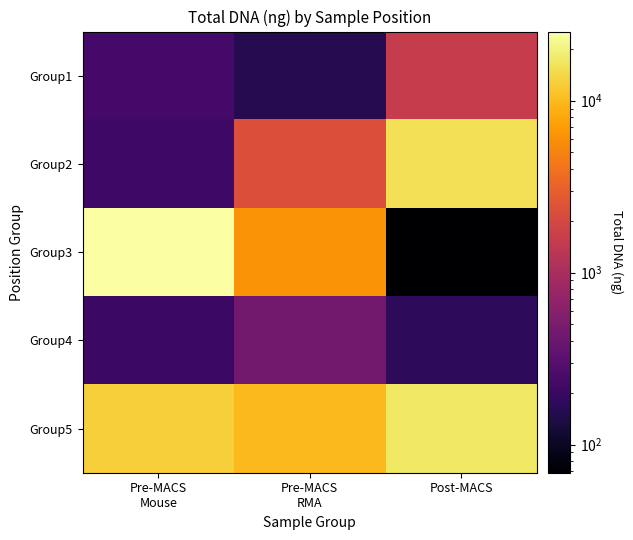

Reading left to right, what are all the values shown in this chart?

Group1: Pre-MACS
Mouse=235.2	Pre-MACS
RMA=156.8	Post-MACS=1568.0
Group2: Pre-MACS
Mouse=215.6	Pre-MACS
RMA=2303.0	Post-MACS=15827.0
Group3: Pre-MACS
Mouse=25235.0	Pre-MACS
RMA=6252.4	Post-MACS=68.6
Group4: Pre-MACS
Mouse=205.8	Pre-MACS
RMA=450.8	Post-MACS=176.4
Group5: Pre-MACS
Mouse=12651.8	Pre-MACS
RMA=9927.4	Post-MACS=17248.0